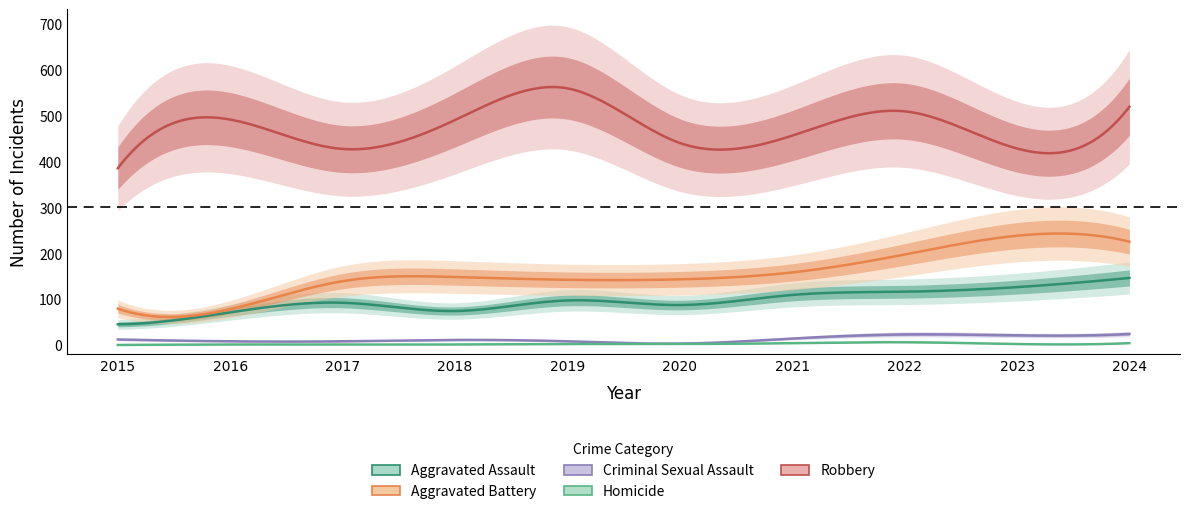

Is it true that Robbery equals 251 at 2019?

False